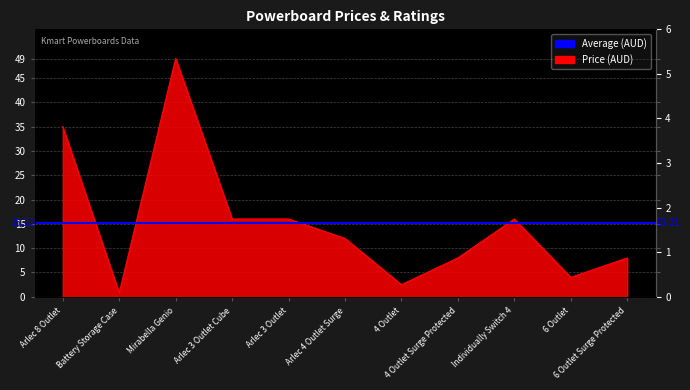

At how many categories does at least one series exceed 16?

2